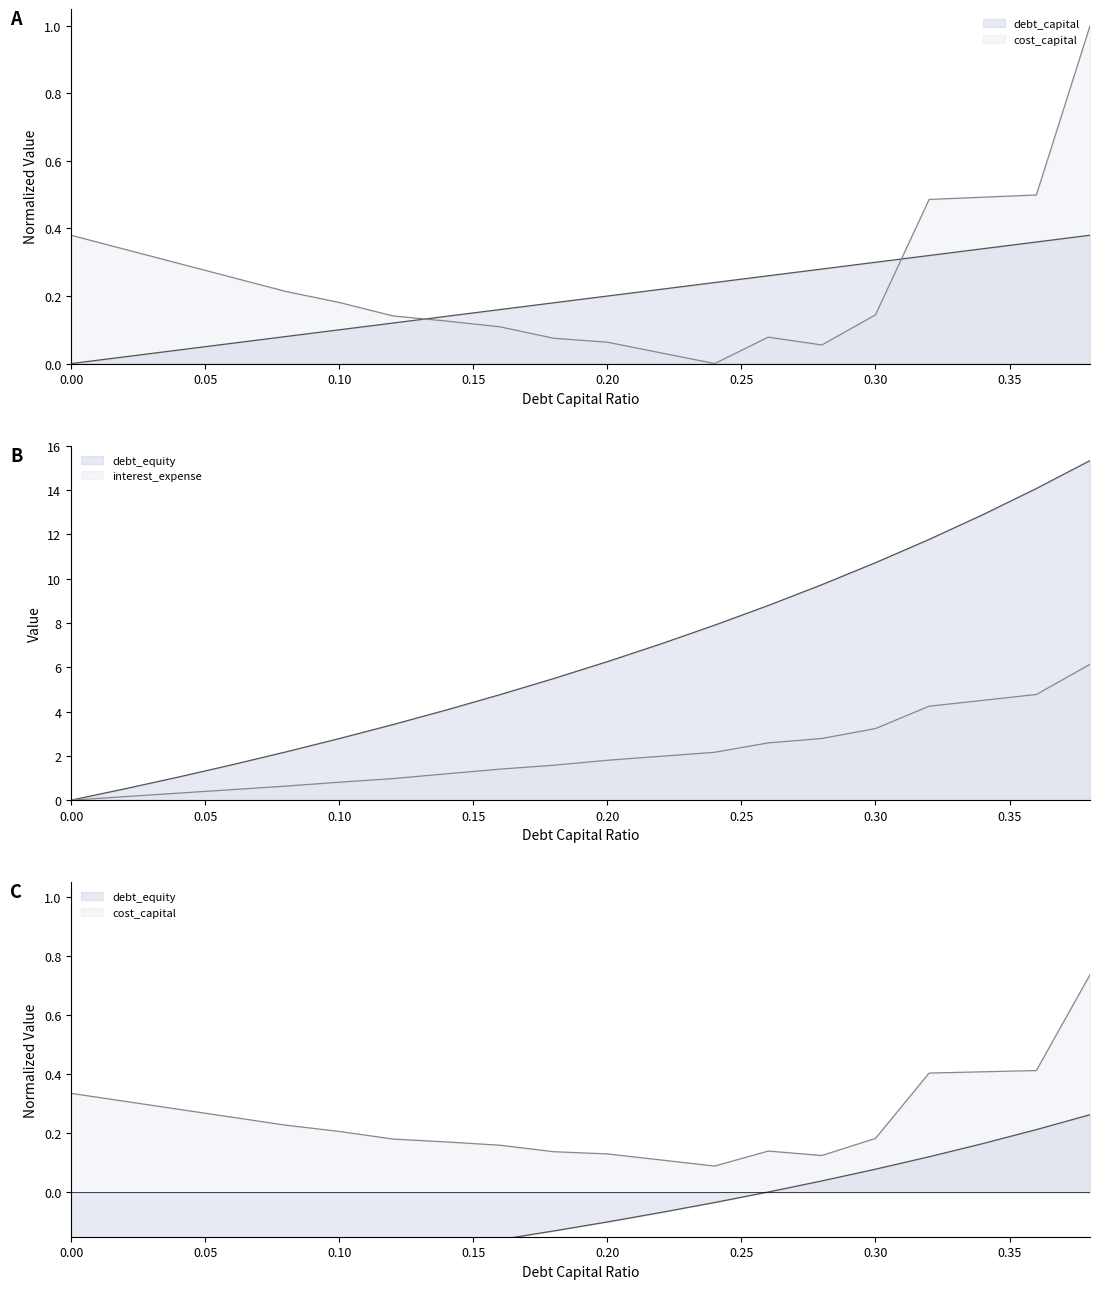

Reading left to right, list all the values displayed in this chart.

debt_capital: 0.0	0.0	0.0	0.1	0.1	0.1	0.1	0.1	0.2	0.2	0.2	0.2	0.2	0.3	0.3	0.3	0.3	0.3	0.4	0.4
debt_equity: -0.3	-0.3	-0.3	-0.3	-0.3	-0.2	-0.2	-0.2	-0.2	-0.1	-0.1	-0.1	-0.0	0.0	0.0	0.1	0.1	0.2	0.2	0.3
cost_capital: 0.4	0.3	0.3	0.3	0.2	0.2	0.1	0.1	0.1	0.1	0.1	0.0	0.0	0.1	0.1	0.1	0.5	0.5	0.5	1.0
interest_expense: 0.0	0.2	0.3	0.5	0.6	0.8	1.0	1.2	1.4	1.6	1.8	2.0	2.2	2.6	2.8	3.2	4.2	4.5	4.8	6.1